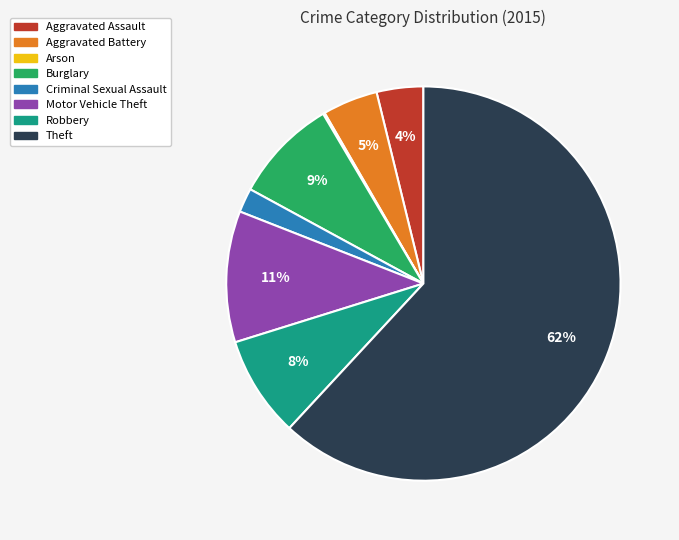

What is the ratio of the value at Criminal Sexual Assault to the value at Burglary?

0.2